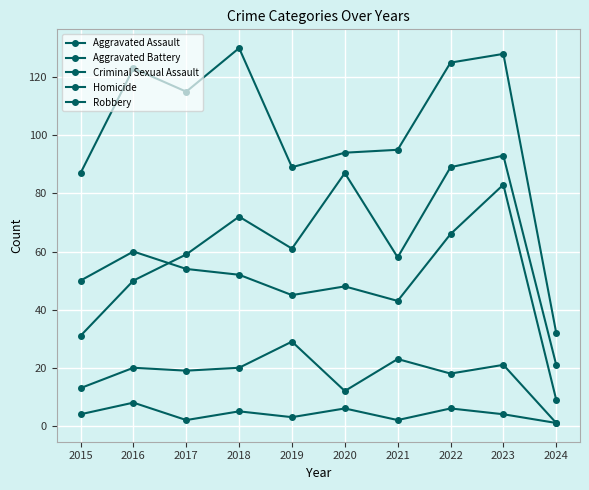

Reading right to left, transcribe all the data shown in this chart.

Aggravated Assault: 2024=21	2023=93	2022=89	2021=58	2020=87	2019=61	2018=72	2017=59	2016=50	2015=31
Aggravated Battery: 2024=9	2023=83	2022=66	2021=43	2020=48	2019=45	2018=52	2017=54	2016=60	2015=50
Criminal Sexual Assault: 2024=1	2023=21	2022=18	2021=23	2020=12	2019=29	2018=20	2017=19	2016=20	2015=13
Homicide: 2024=1	2023=4	2022=6	2021=2	2020=6	2019=3	2018=5	2017=2	2016=8	2015=4
Robbery: 2024=32	2023=128	2022=125	2021=95	2020=94	2019=89	2018=130	2017=115	2016=123	2015=87